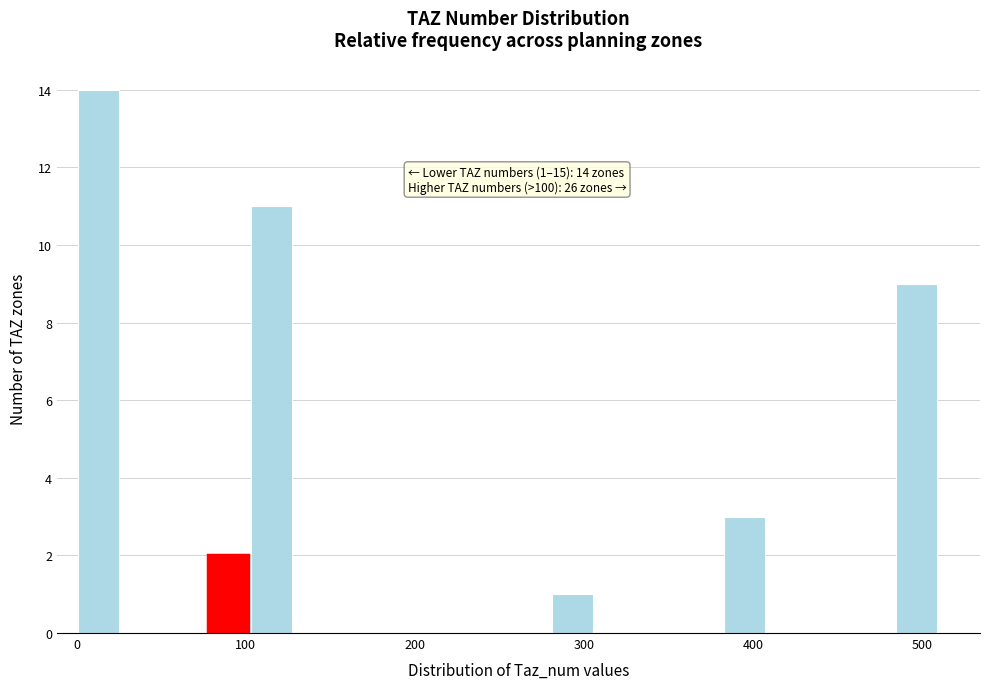

Read against the x-axis, roughly where is the centre of the tallest bar?

10